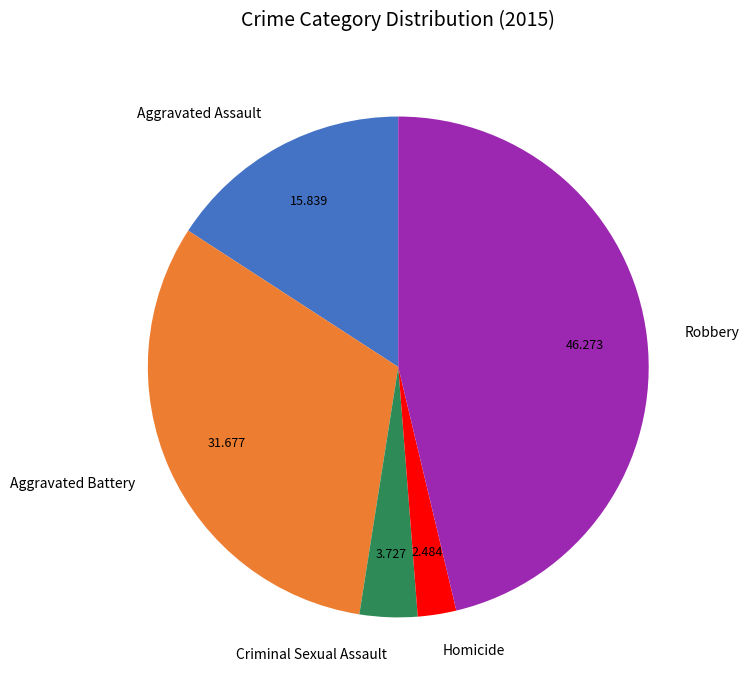

Is there any slice that represents more than half of the pie?

No